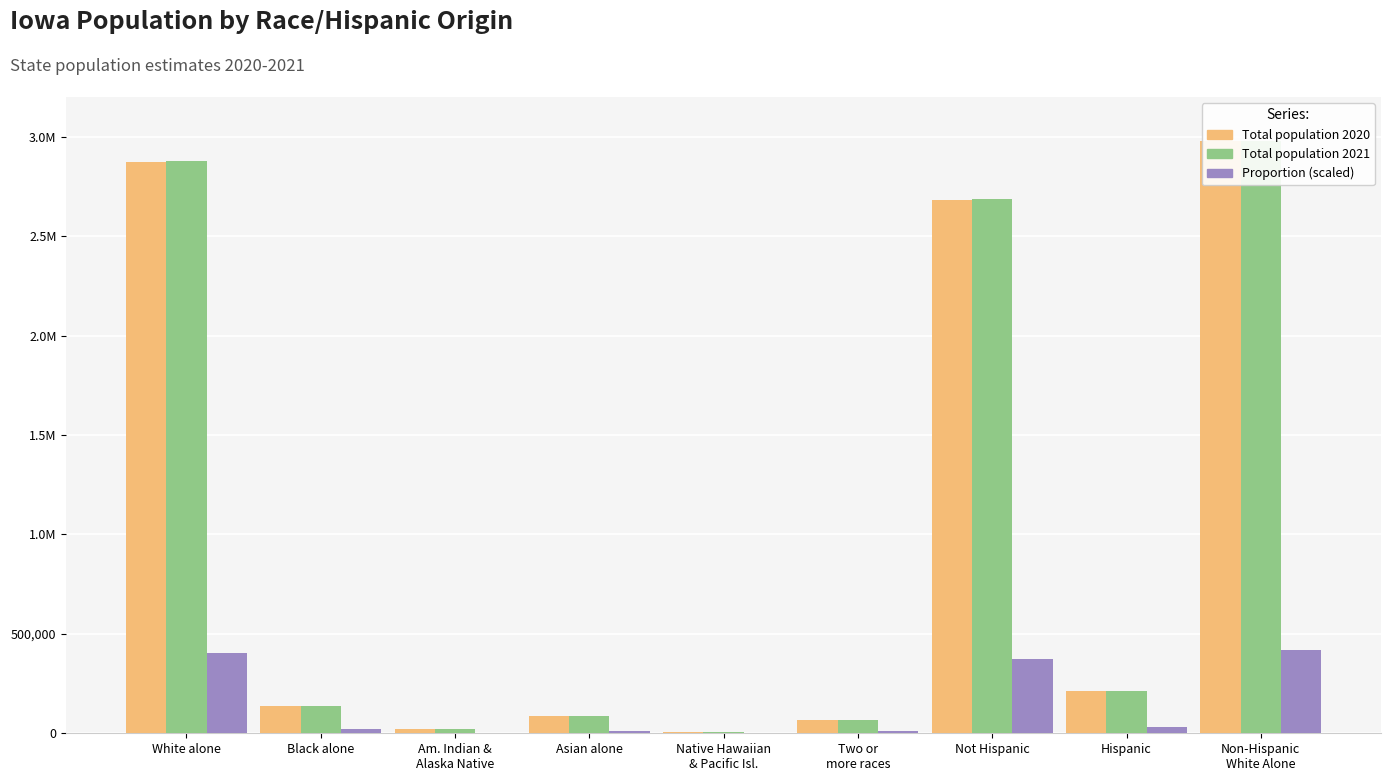

What is the average value of the Total population 2020 series?

1007447.6